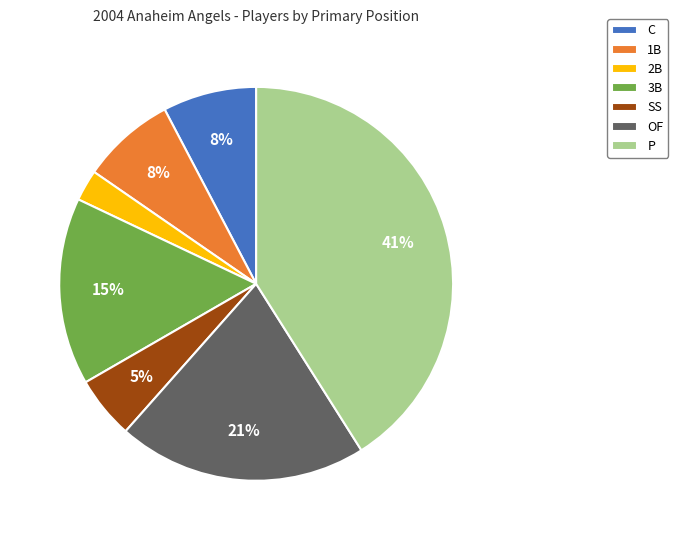

Do C and OF together represent more than half of the pie?

No